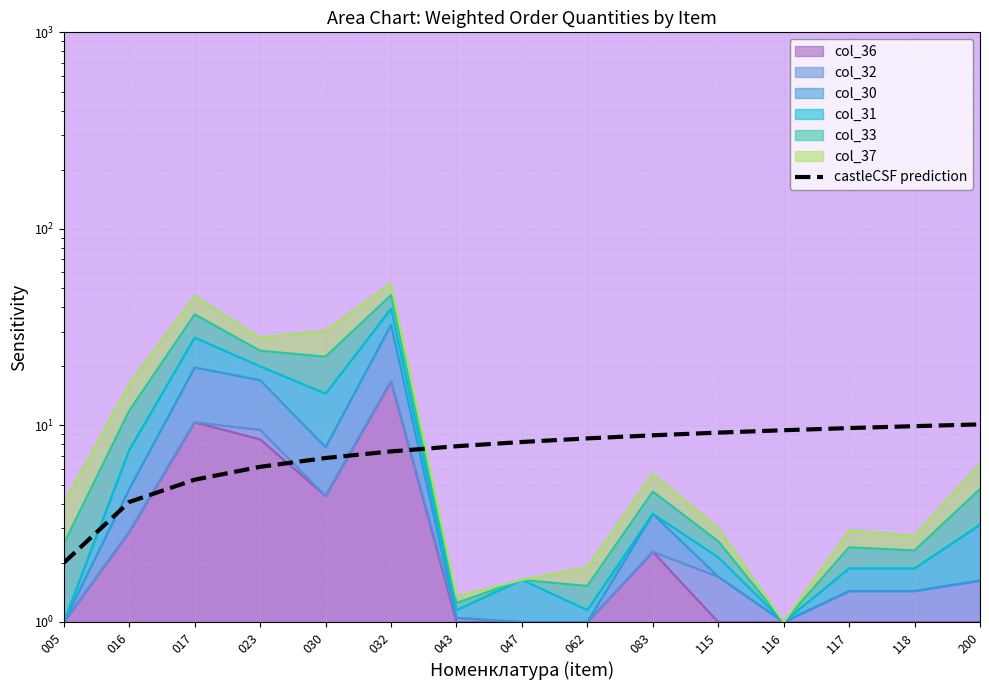

The value at 116 is 9.5. True or false?

True